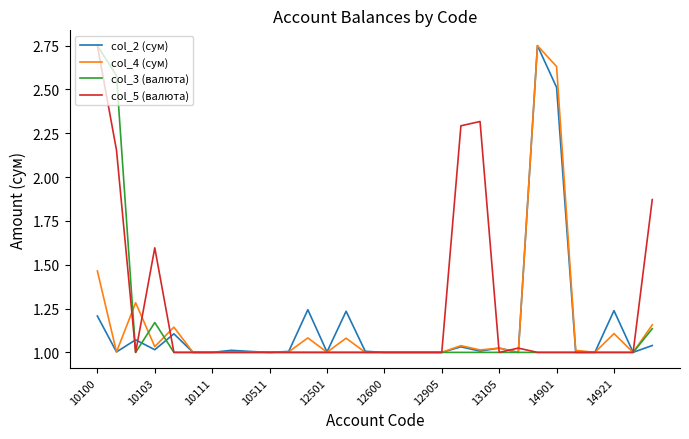

At which category is the sum across all series the highest?

10100